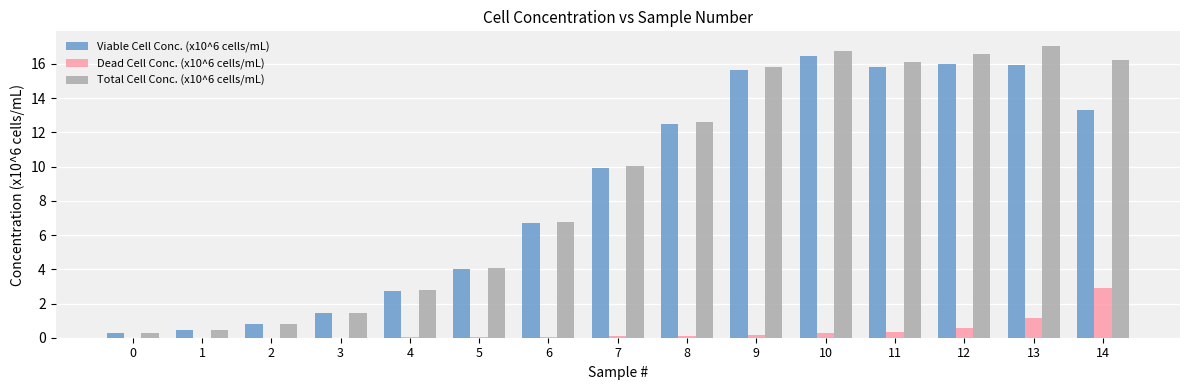

At which label does Viable Cell Conc. (x10^6 cells/mL) reach its peak?

10